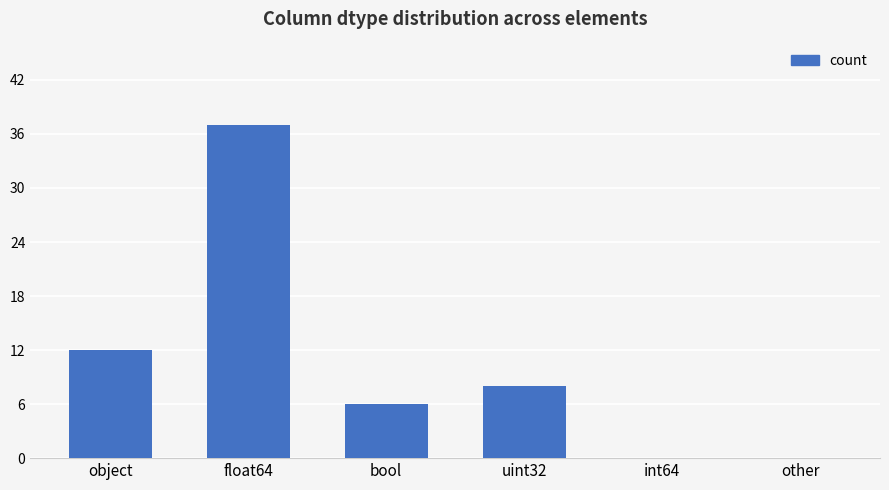

Reading left to right, list all the values displayed in this chart.

12	37	6	8	0	0